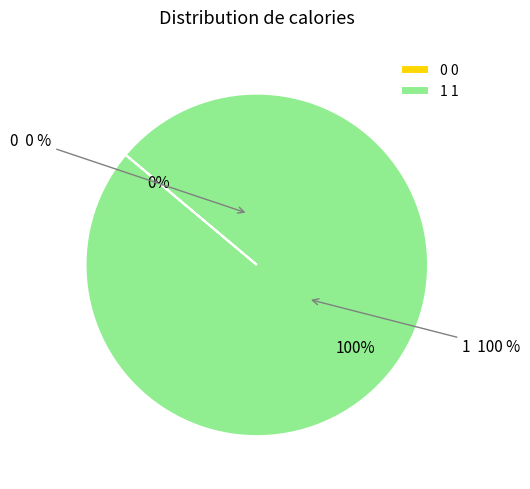

What is the change in value from 0 to 1?

+1